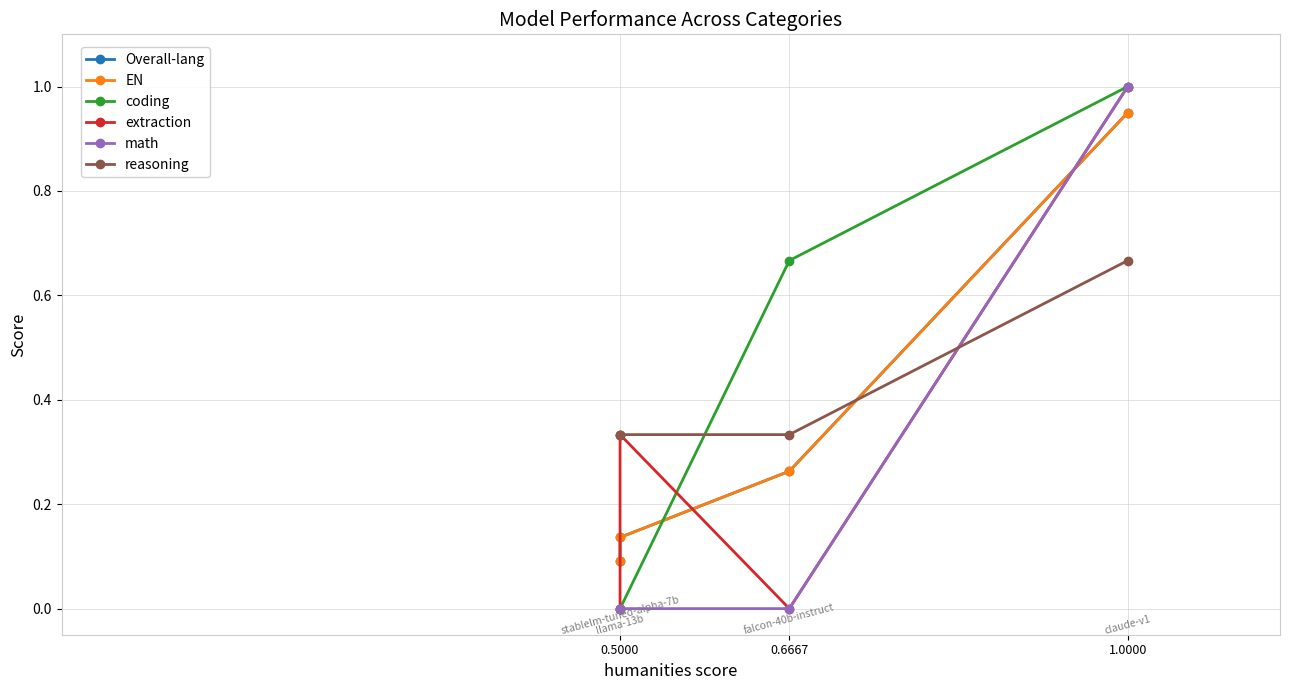

At which category does the chart reach its peak across all series?

1.0000